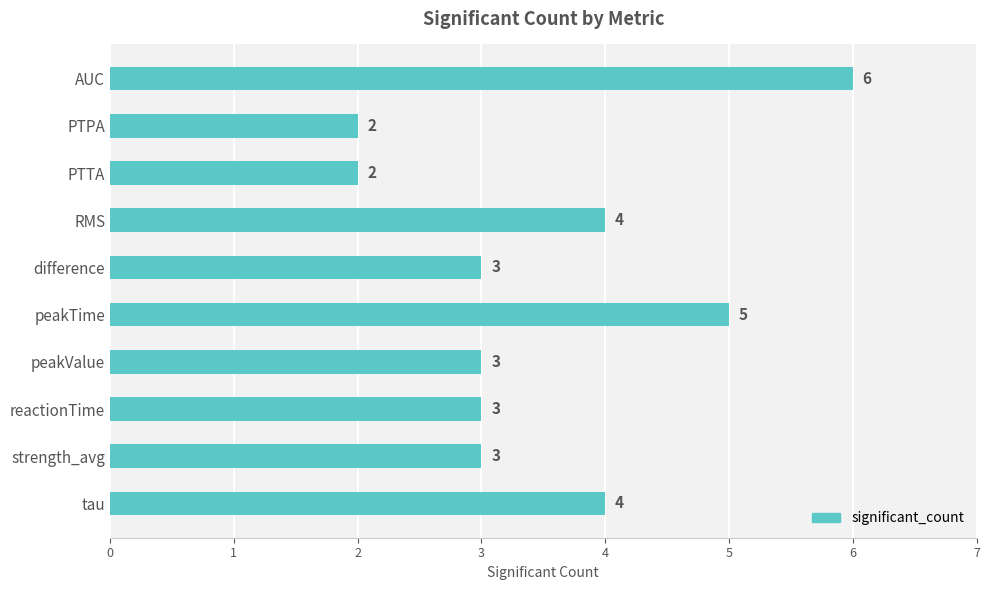

How many series are shown in this chart?

1